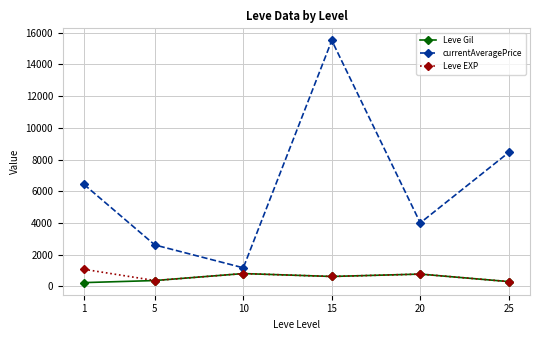

Does the chart have visible grid lines?

Yes